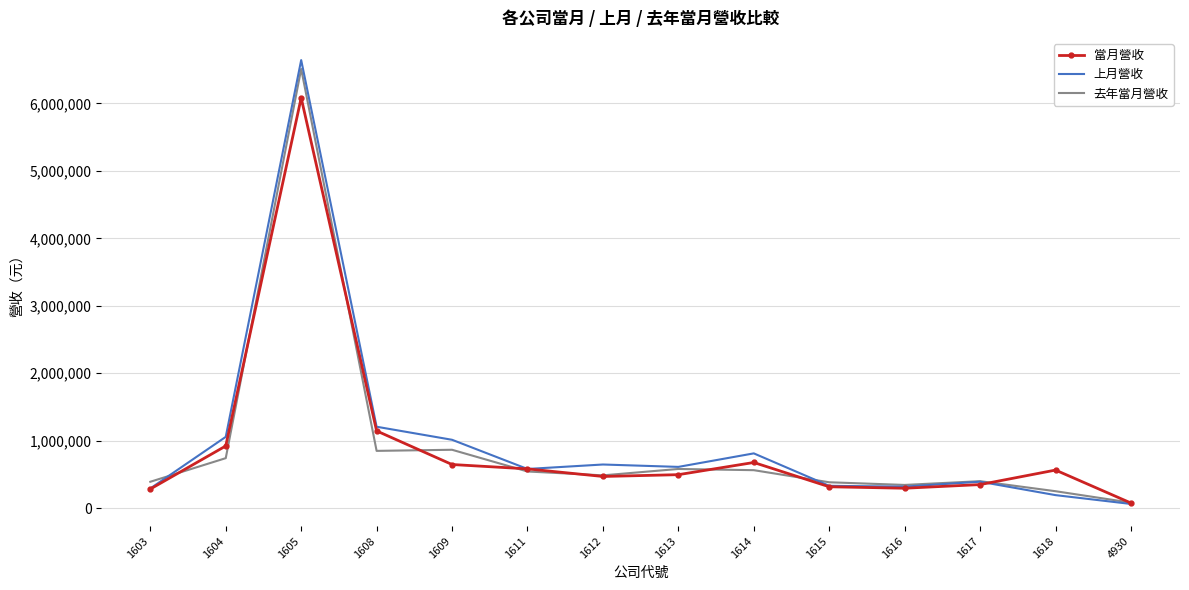

Is it true that 當月營收 equals 675170 at 1614?

True